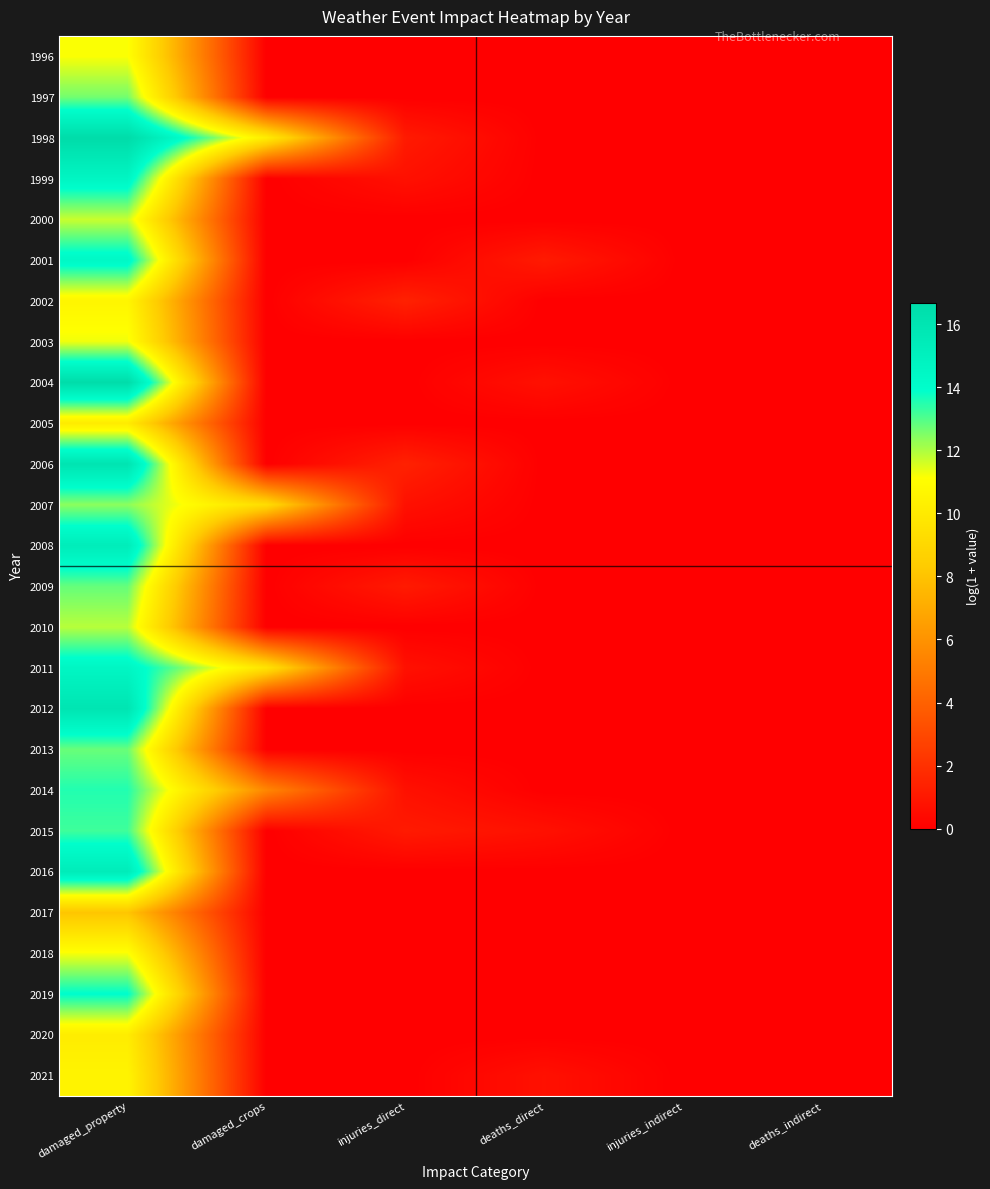

List the series in order of their peak value, lowest first.

2017, 2005, 2020, 2021, 2002, 1996, 2018, 2003, 2000, 2010, 2007, 1997, 2013, 2009, 2015, 2014, 2019, 2001, 2011, 1999, 2008, 2016, 2012, 2006, 2004, 1998